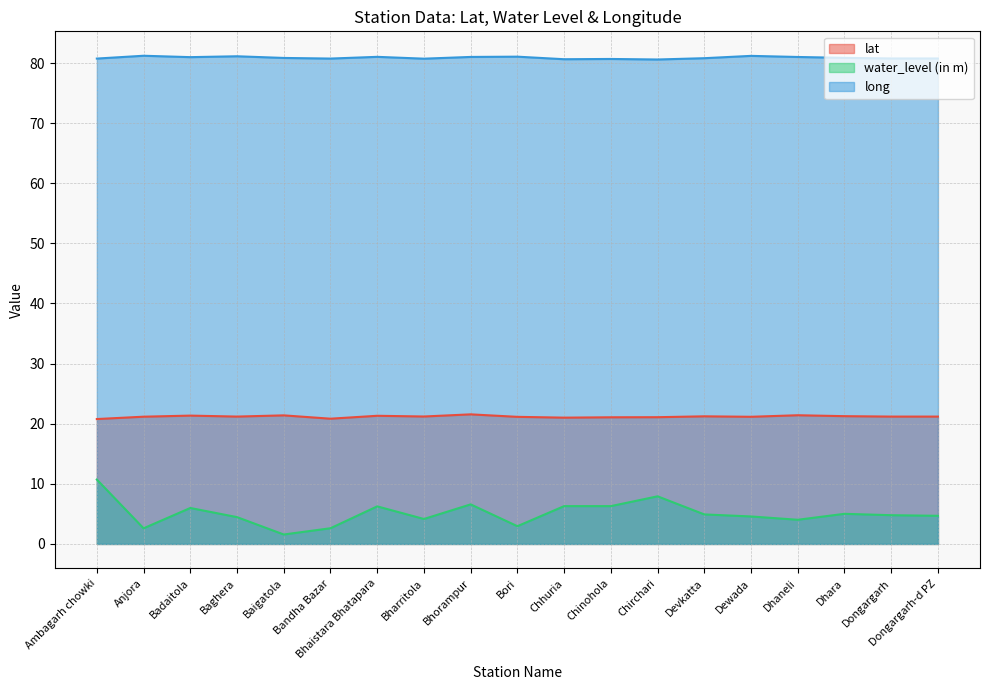

How many data points in lat are less than 21?

2